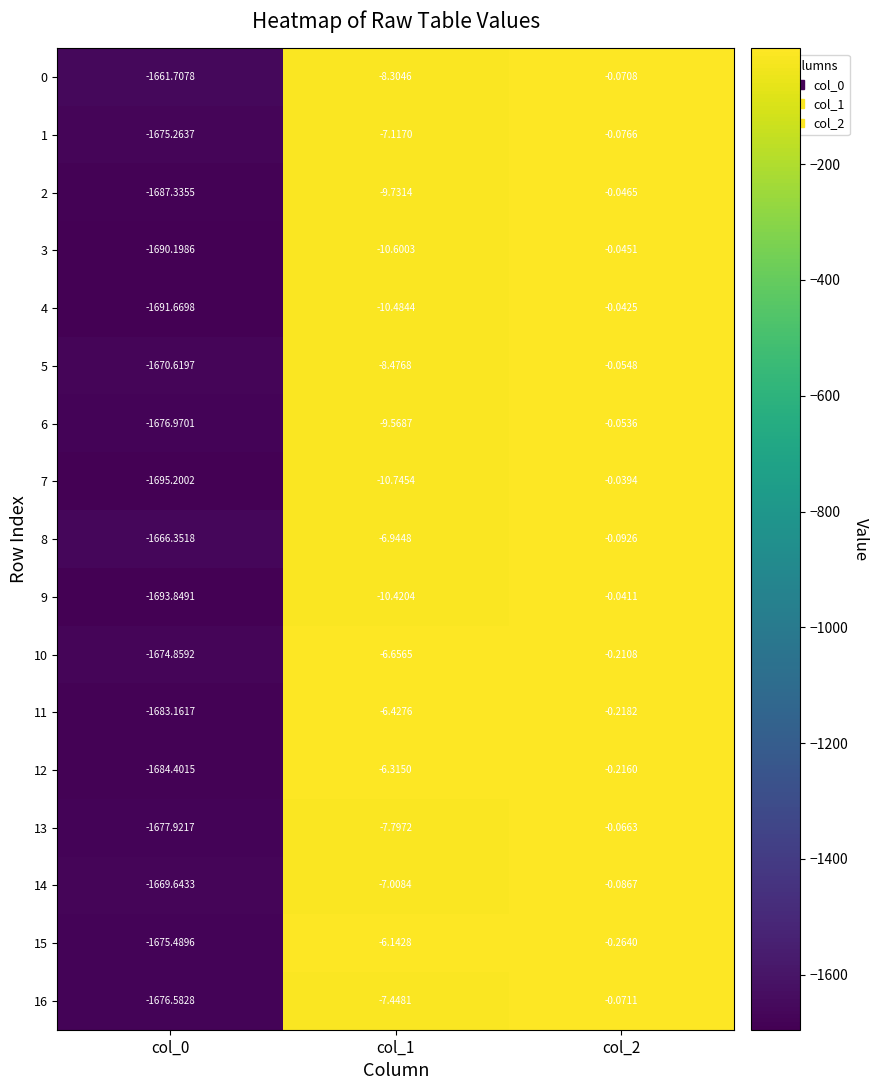

What is the smallest value displayed?

-1695.2